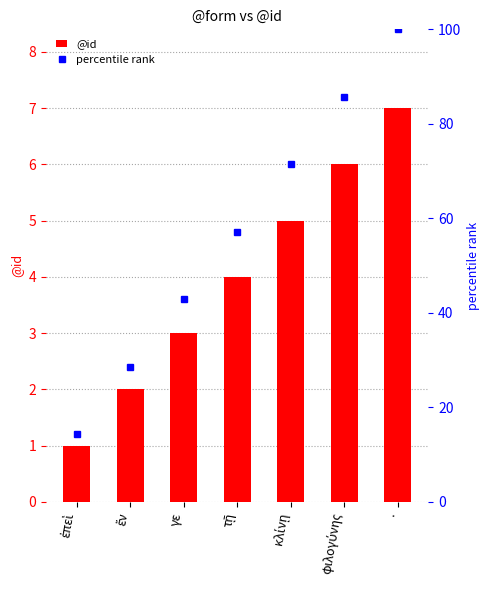

At which label does @id first exceed 4?

κλίνῃ